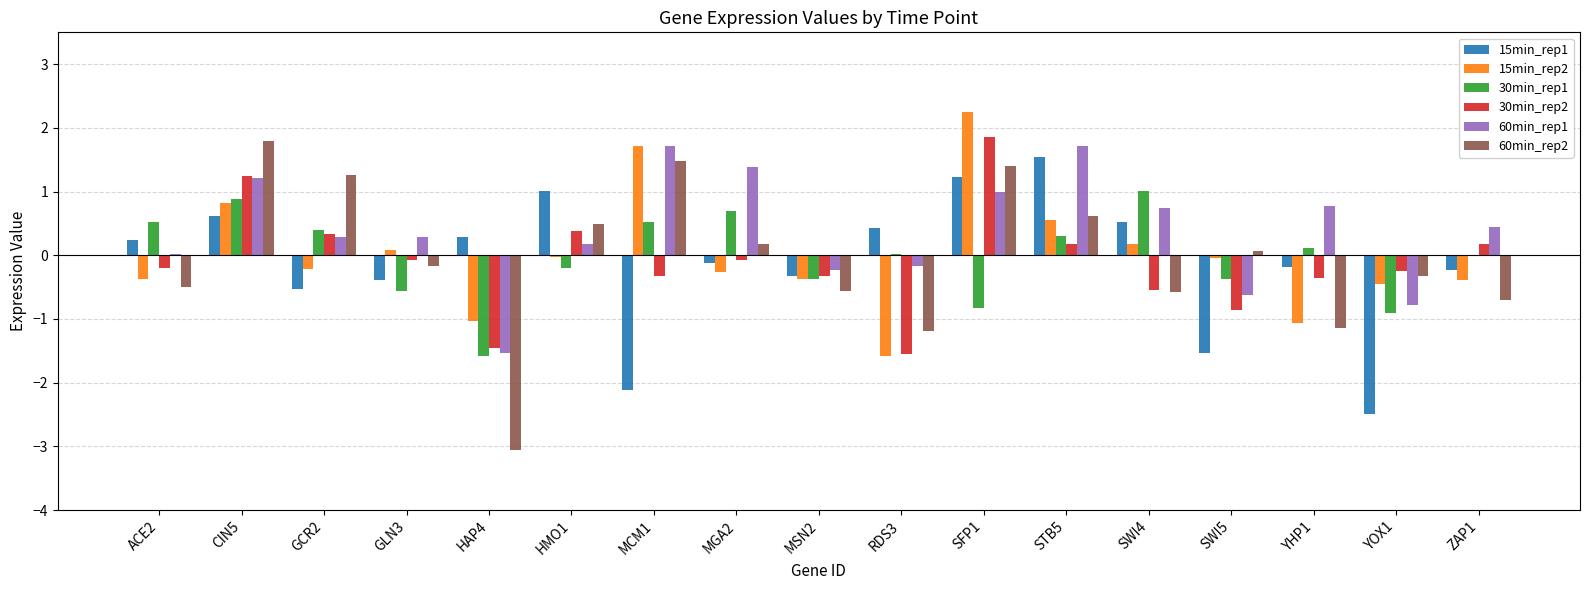

What is the maximum value shown in the chart?

2.2